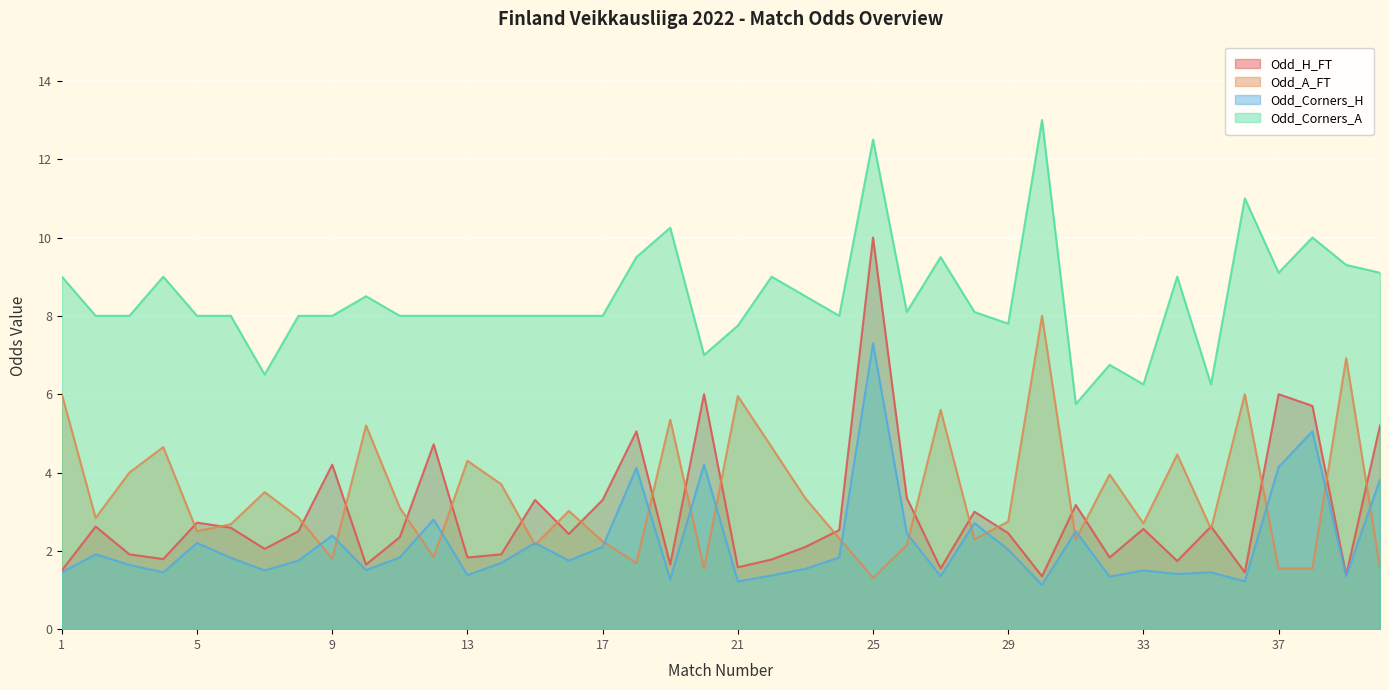

What is the value of the Odd_A_FT point at the 18th from the left?

1.7